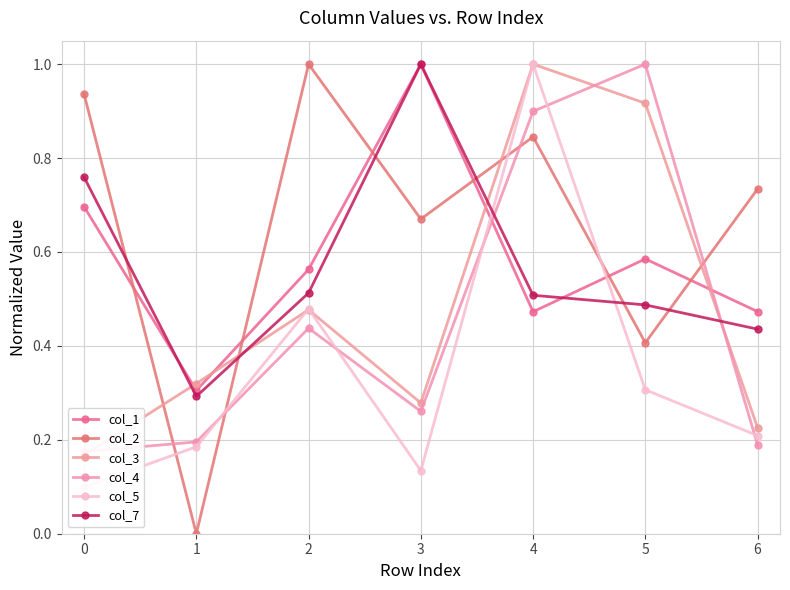

How many lines are shown in the chart?

6